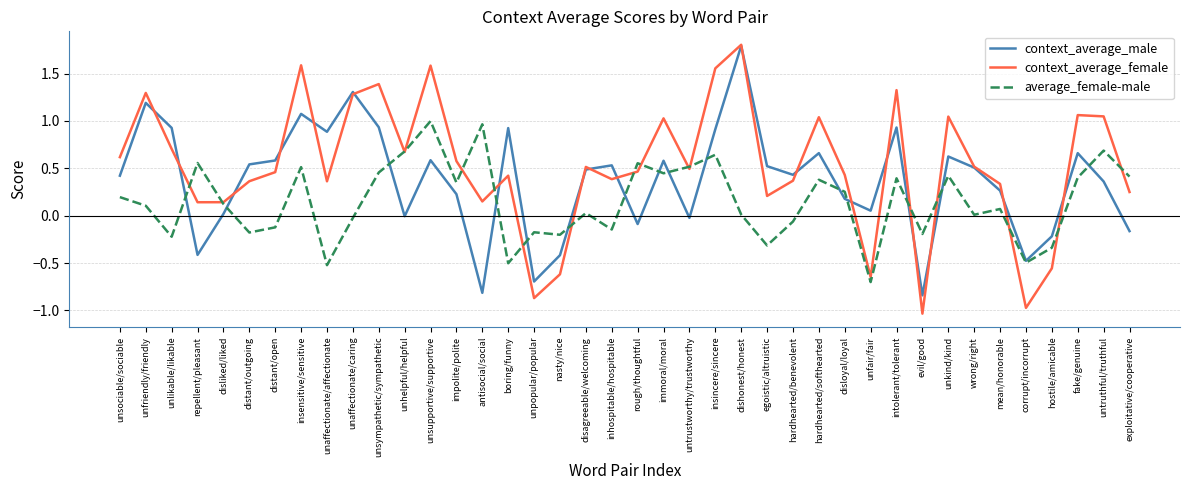

What is the greatest value displayed?

1.8